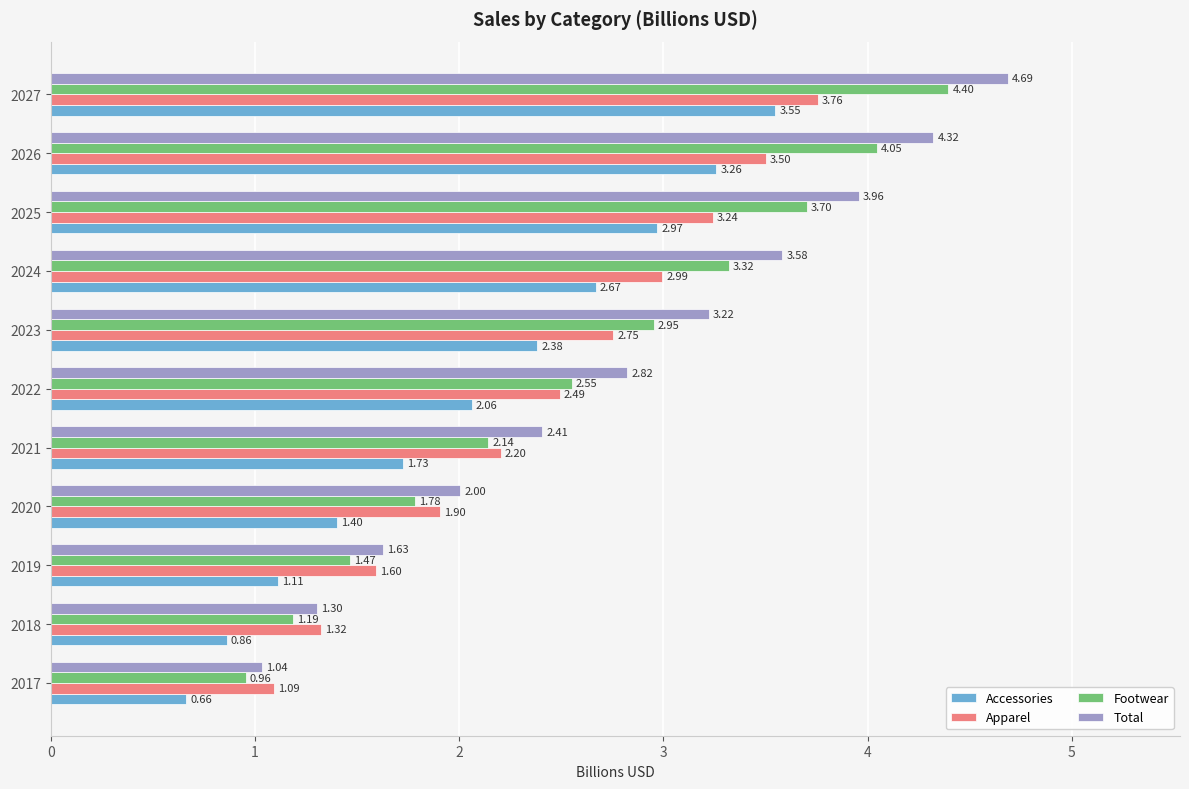

Rank the series at 2023 from lowest to highest value.

Accessories, Apparel, Footwear, Total